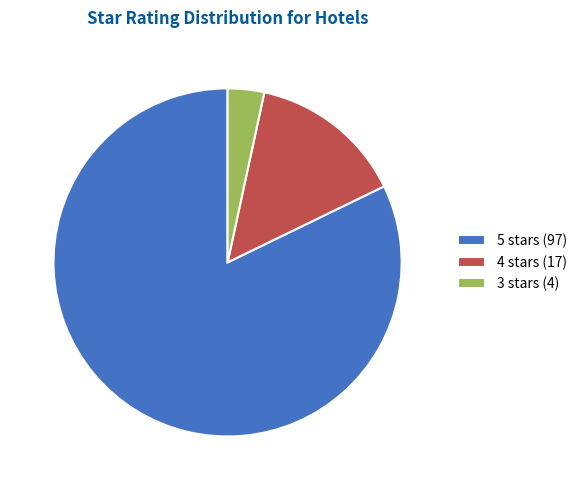

Which category has the smallest portion of the pie?

3 stars